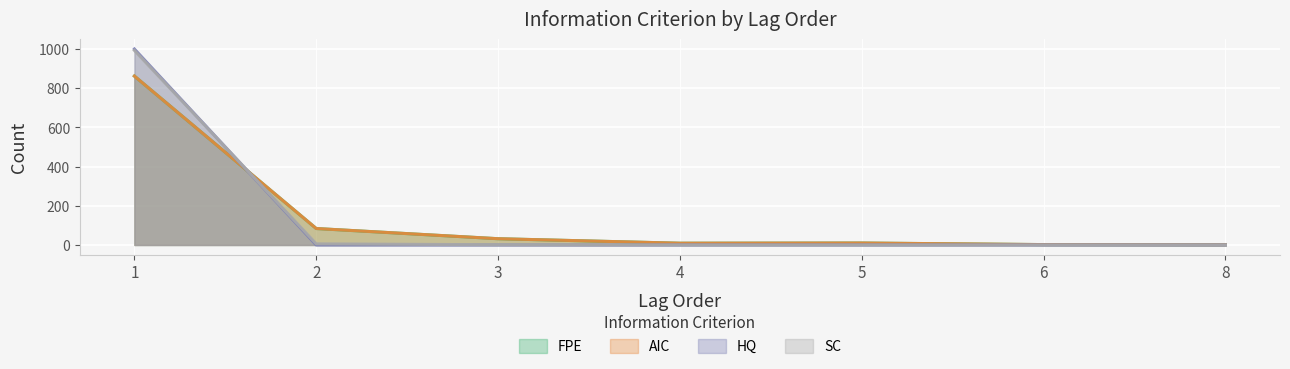

What are all the series names shown in the legend?

FPE, AIC, HQ, SC